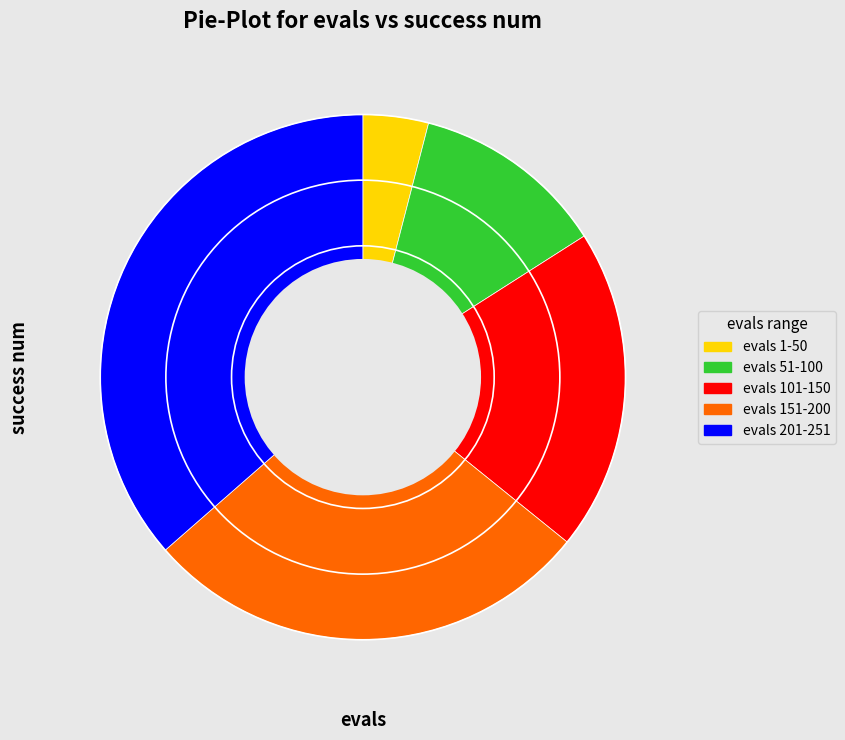

Is there a majority slice in this chart?

No